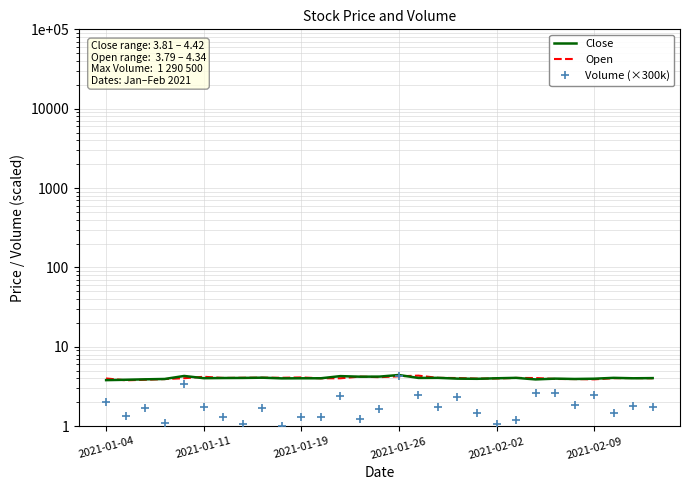

What is the difference between the highest and lowest values at 13?

3.0